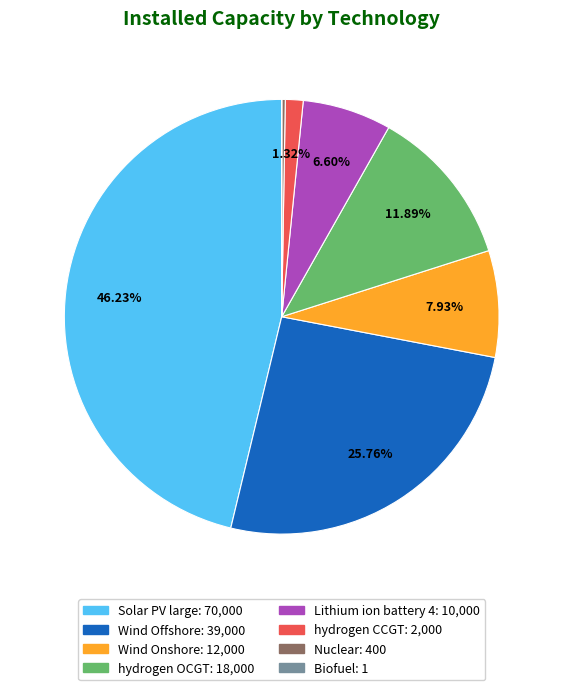

To the nearest percent, what is the difference between the largest and smallest slice percentages?

46%